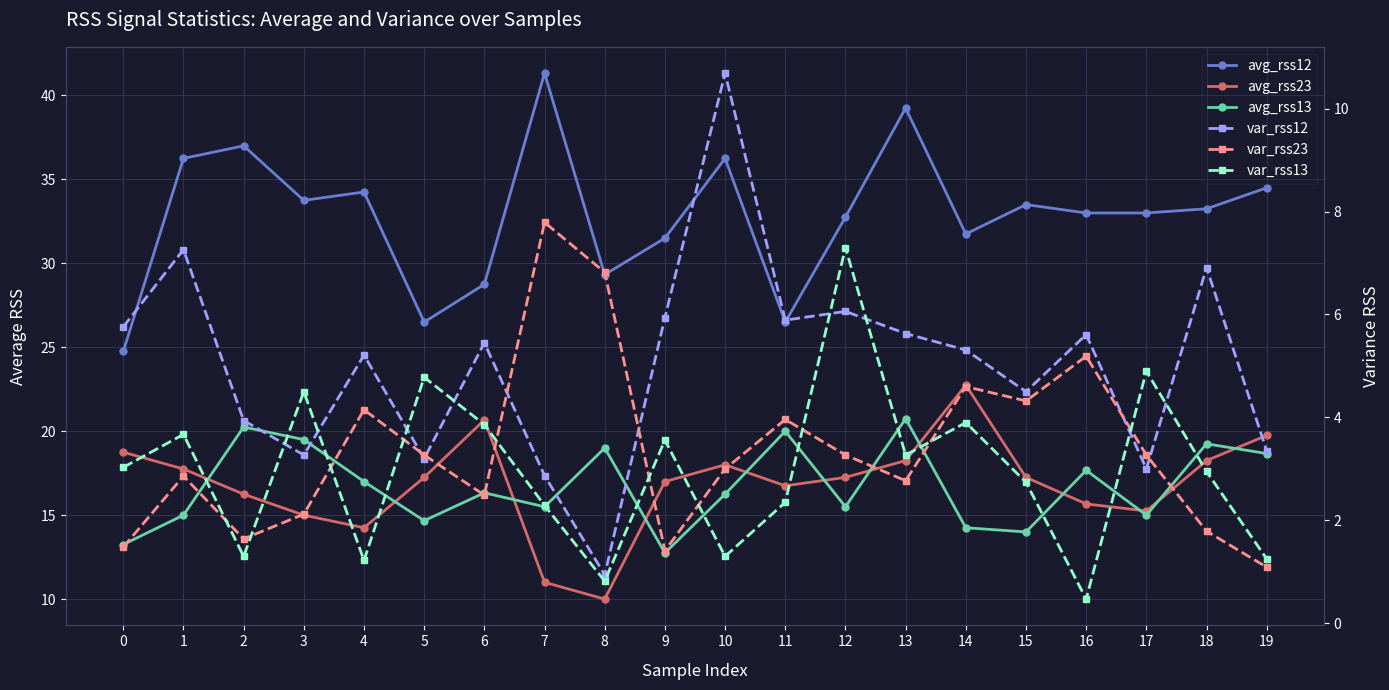

What is the average value of the var_rss23 series?

3.4